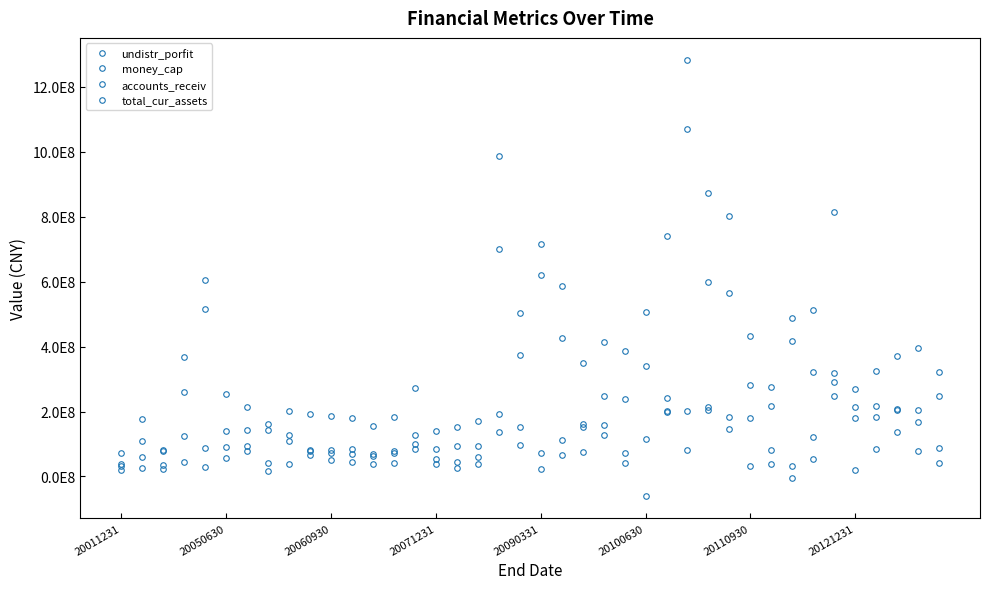

Is this an area chart (filled region under the line)?

No